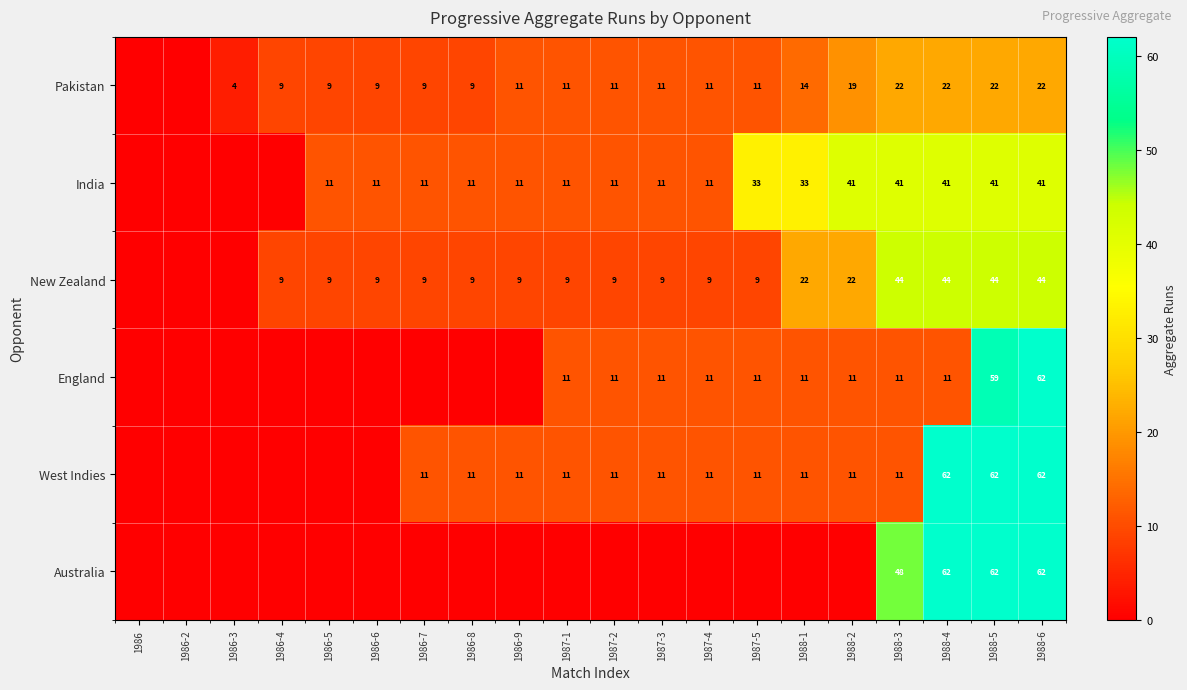

What is the sum of the Pakistan values at 1988-1 and 1986-8?

23